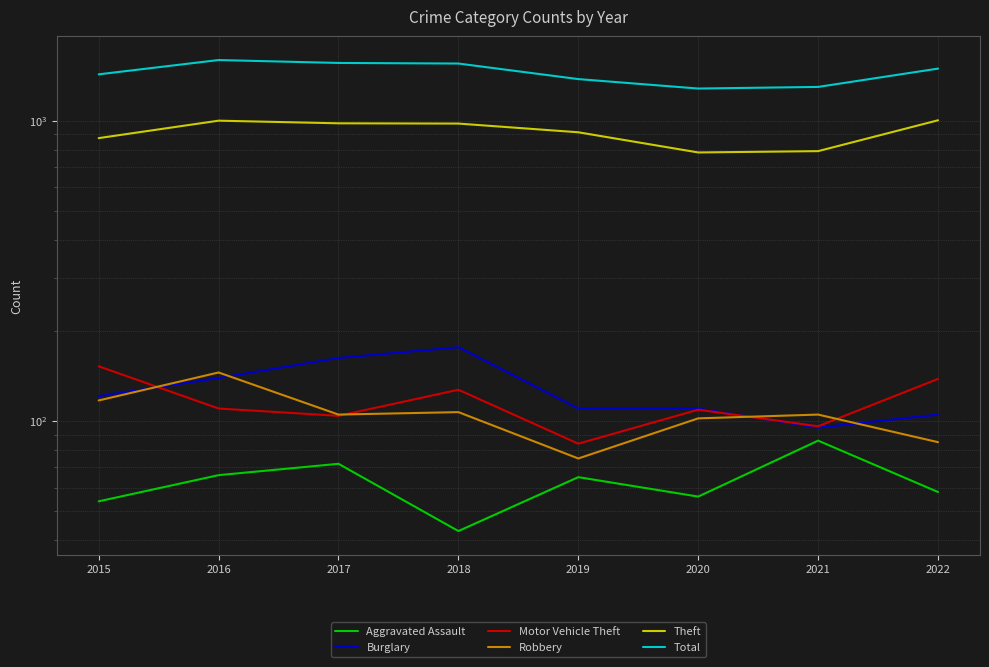

Rank the series at 2020 from lowest to highest value.

Aggravated Assault, Robbery, Motor Vehicle Theft, Burglary, Theft, Total